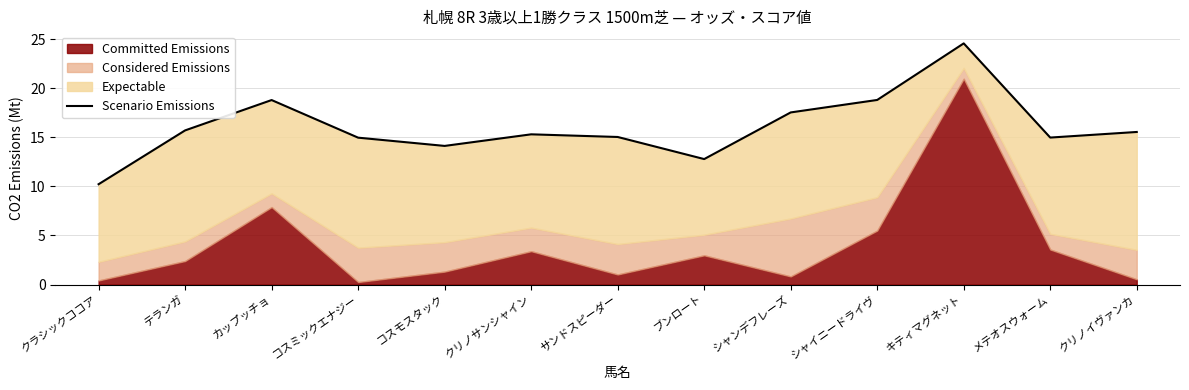

What is the value of the 8th point from the left?

12.8